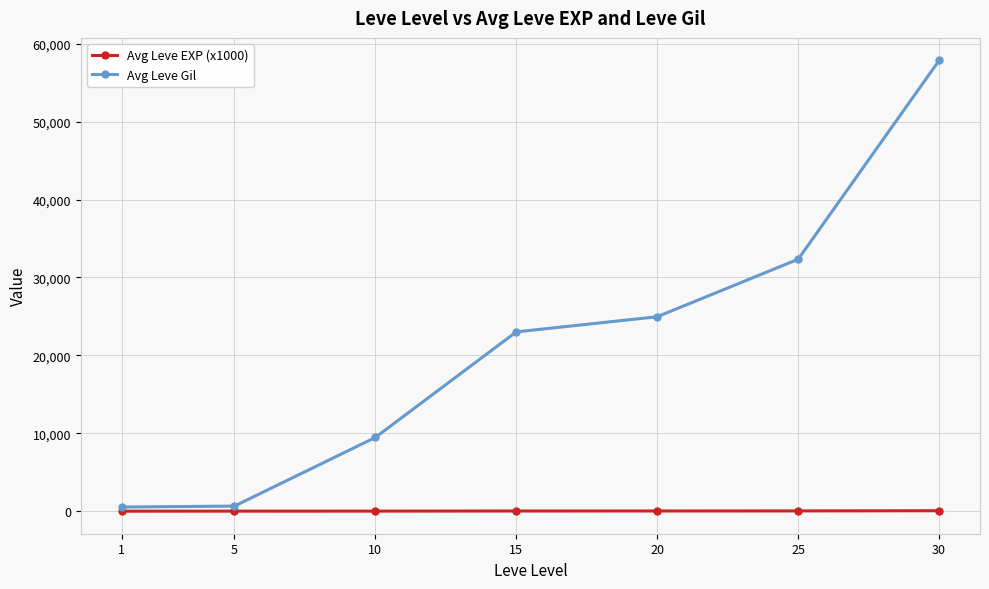

How many data points in Avg Leve Gil are less than 23014?

3